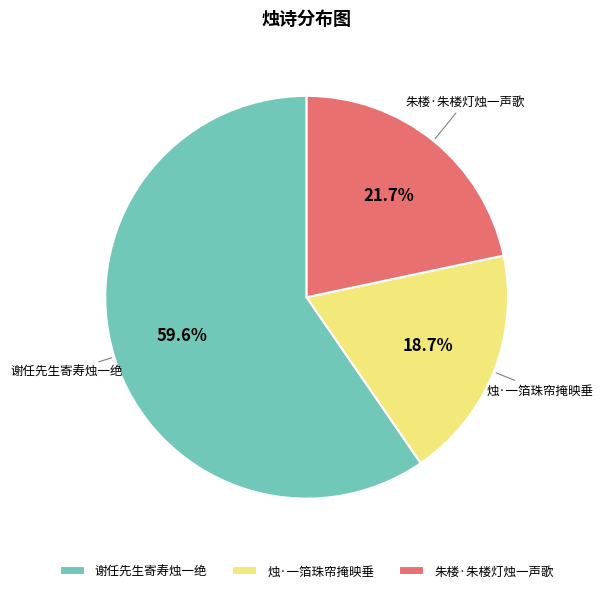

Rank the categories by value from lowest to highest.

烛·一箔珠帘掩映垂, 朱楼·朱楼灯烛一声歌, 谢任先生寄寿烛一绝